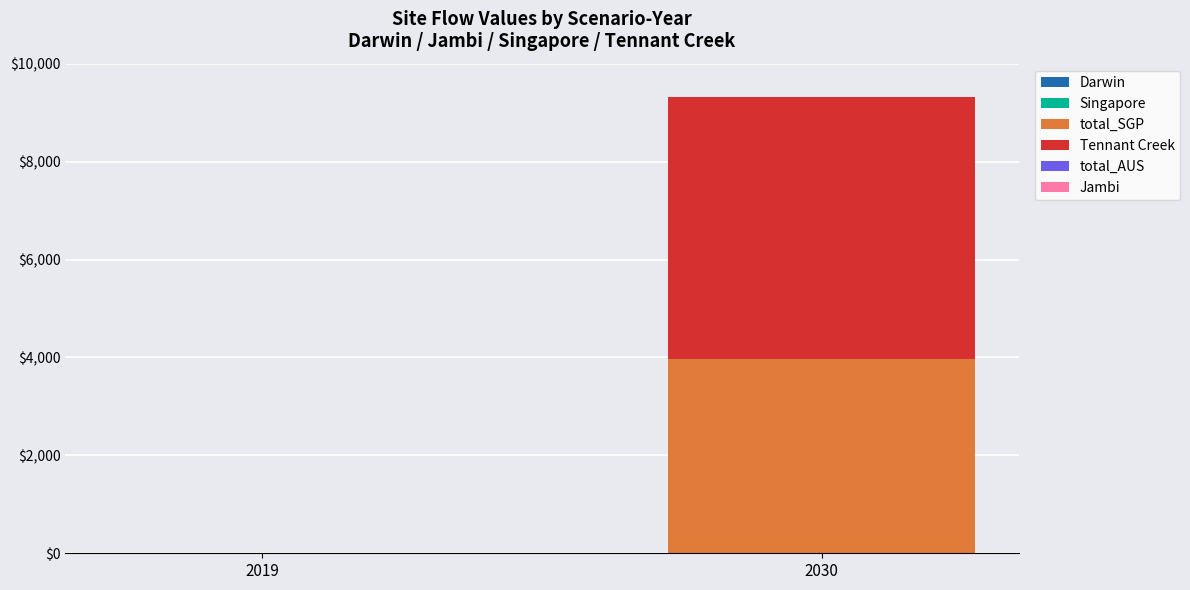

Where does the total_SGP series first go above 3967?

2030